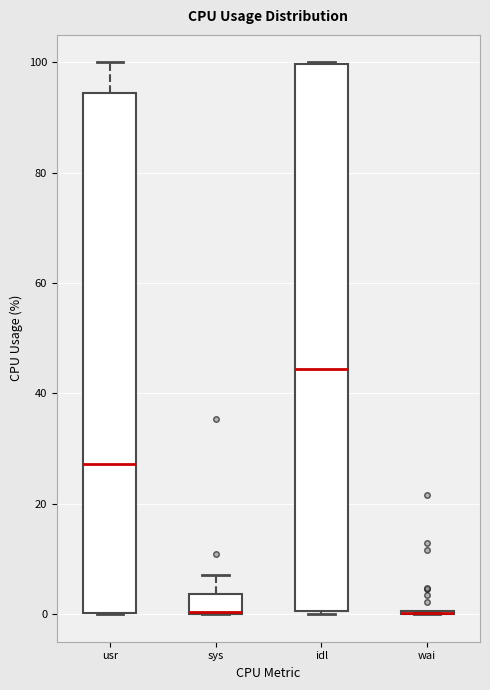

Reading left to right, read every box against the y-axis: the position of its median line, the range the box covers, and the ends of its whiskers. The values are not printed on the chart, so give them approximately, as read against the axis.

usr: median 28, box 0 to 94, whiskers 0 to 100
sys: median 0 (drawn on the box's lower edge), box 0 to 4, whiskers 0 to 8
idl: median 44, box 0 to 100, whiskers 0 to 100
wai: box collapsed to a line at 0, whiskers 0 to 0